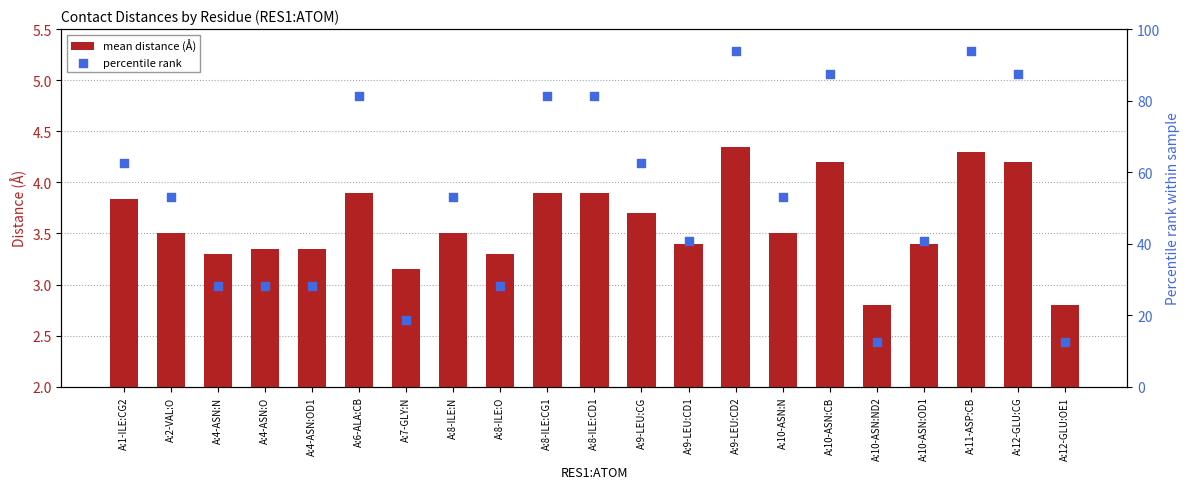

Which series has the largest Y range (max minus min)?

percentile rank